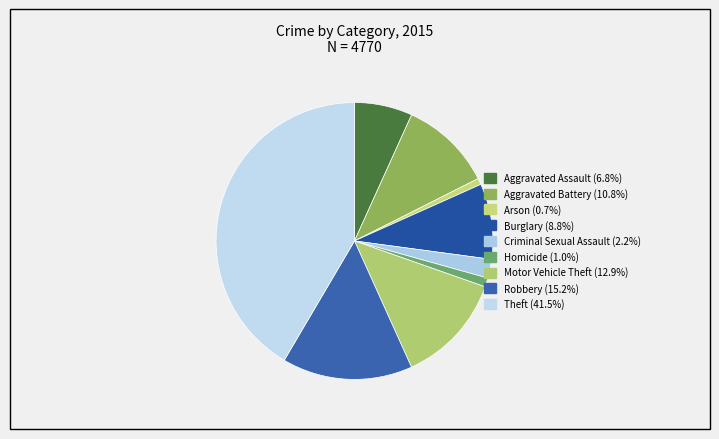

Which has a higher value, Theft or Aggravated Assault?

Theft